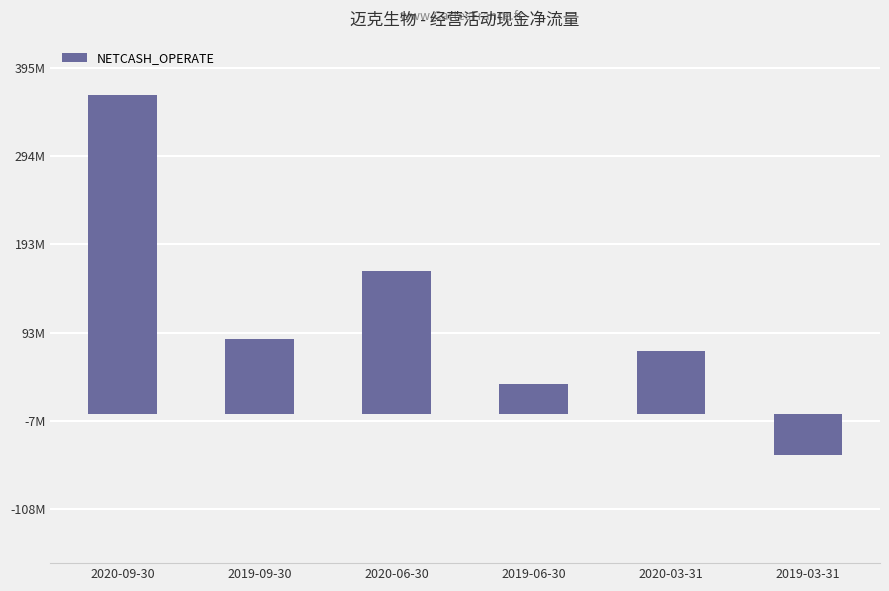

What is the difference between the second highest and second lowest values?

129564847.8